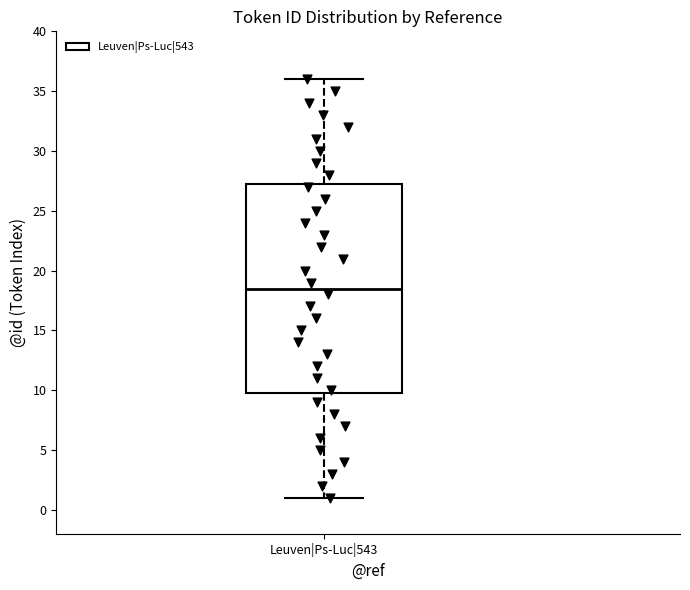

Transcribe this box plot: give where the median line is, the range the box spans, and where the two whiskers end, as read against the y-axis. The values are not printed on the chart, so give them approximately, as read against the axis.

median 18.5, box 10.0 to 27.5, whiskers 1.0 to 36.0